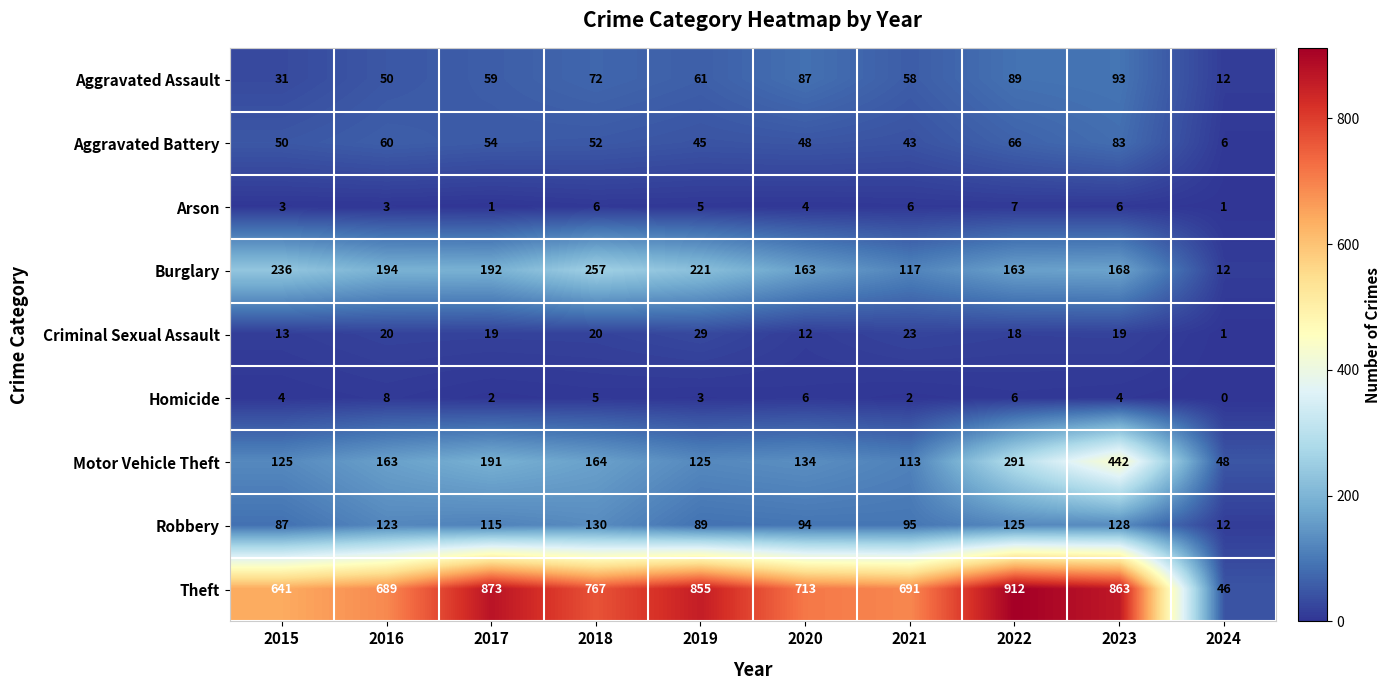

How many series are shown in this chart?

9